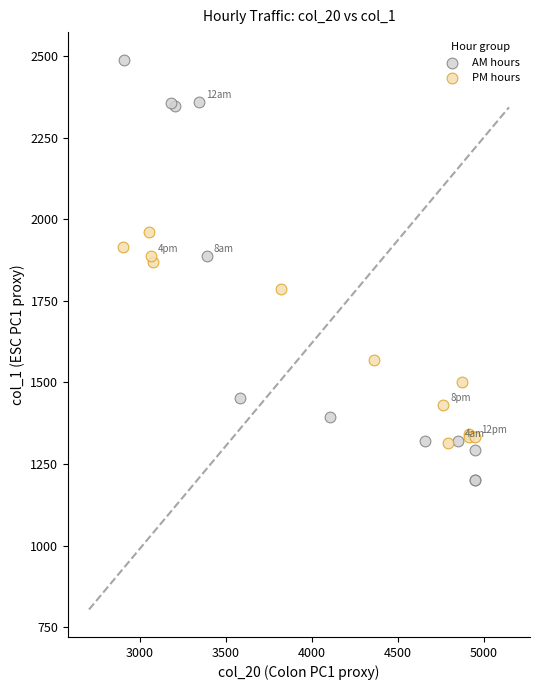

Which series contains the highest Y value?

AM hours